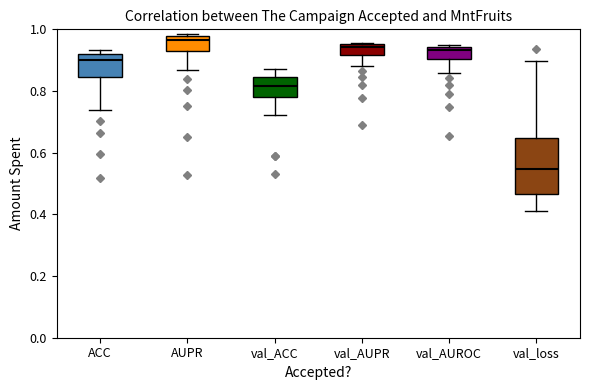

Reading left to right, read every box against the y-axis: the position of its median line, the range the box covers, and the ends of its whiskers. The values are not printed on the chart, so give them approximately, as read against the axis.

ACC: median 0.90, box 0.84 to 0.92, whiskers 0.74 to 0.94
AUPR: median 0.96, box 0.92 to 0.98, whiskers 0.86 to 0.98 (just above the box's upper edge)
val_ACC: median 0.82, box 0.78 to 0.84, whiskers 0.72 to 0.88
val_AUPR: median 0.94, box 0.92 to 0.96, whiskers 0.88 to 0.96
val_AUROC: median 0.94 (just below the box's upper edge), box 0.90 to 0.94, whiskers 0.86 to 0.94
val_loss: median 0.54, box 0.46 to 0.64, whiskers 0.42 to 0.90